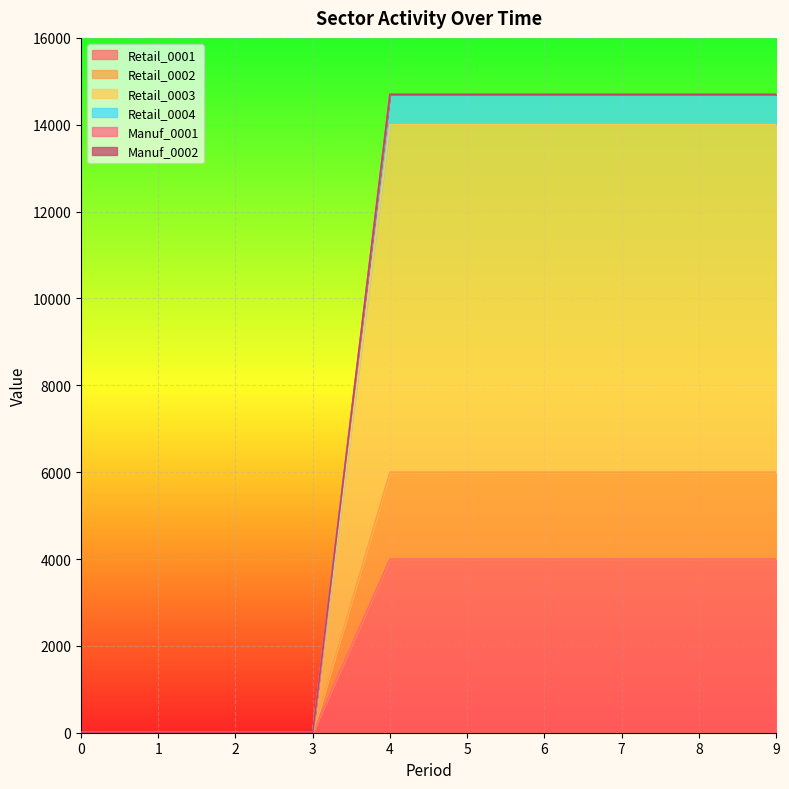

What is the value of the Retail_0003 point at the 5th from the left?

14000